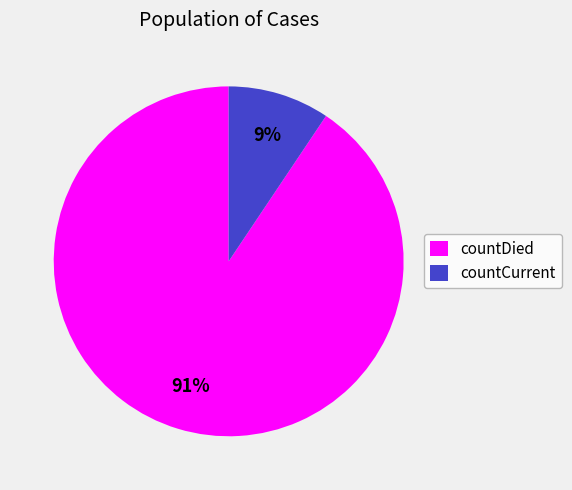

Count the number of slices in the pie.

2